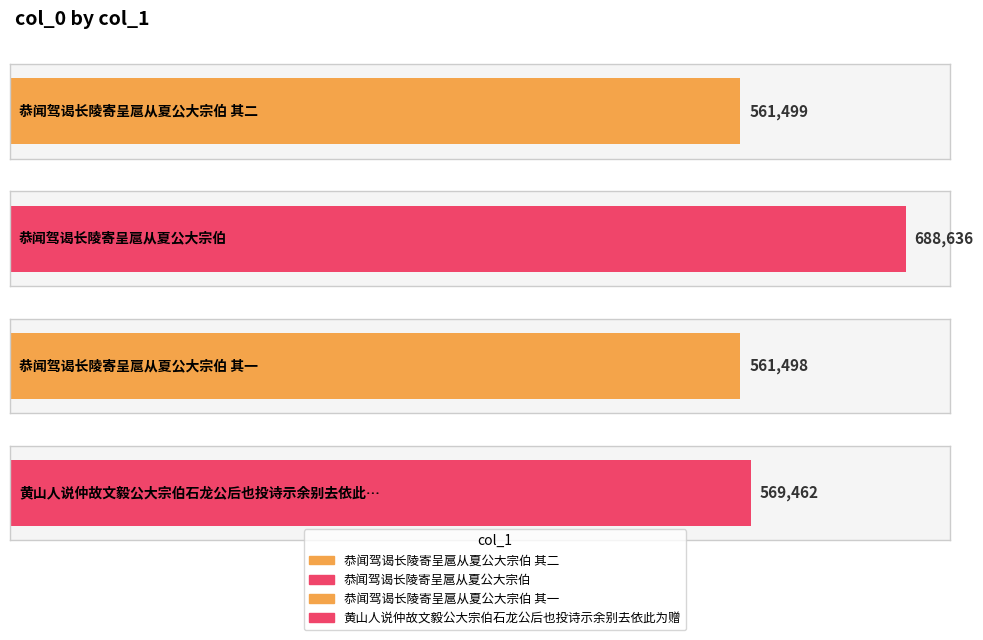

Reading right to left, transcribe all the data shown in this chart.

黄山人说仲故文毅公大宗伯石龙公后也投诗示余别去依此为赠=569462	恭闻驾谒长陵寄呈扈从夏公大宗伯 其一=561498	恭闻驾谒长陵寄呈扈从夏公大宗伯=688636	恭闻驾谒长陵寄呈扈从夏公大宗伯 其二=561499